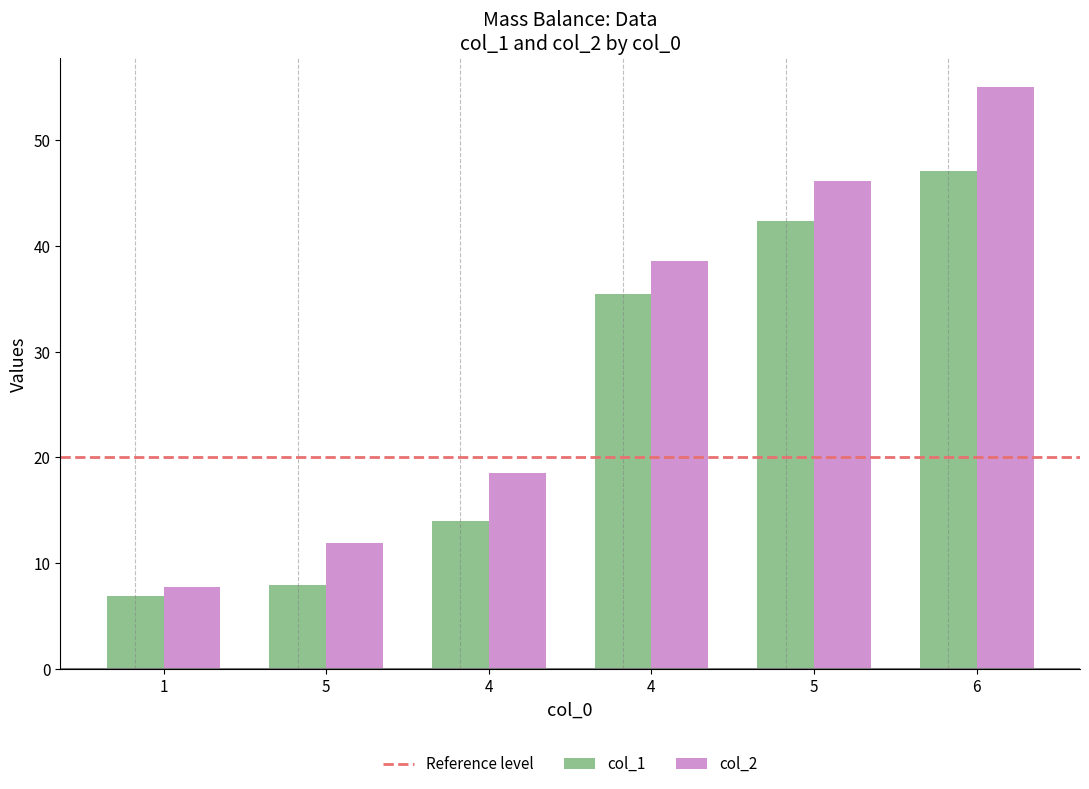

Rank the series at 4 from highest to lowest value.

col_2, col_1